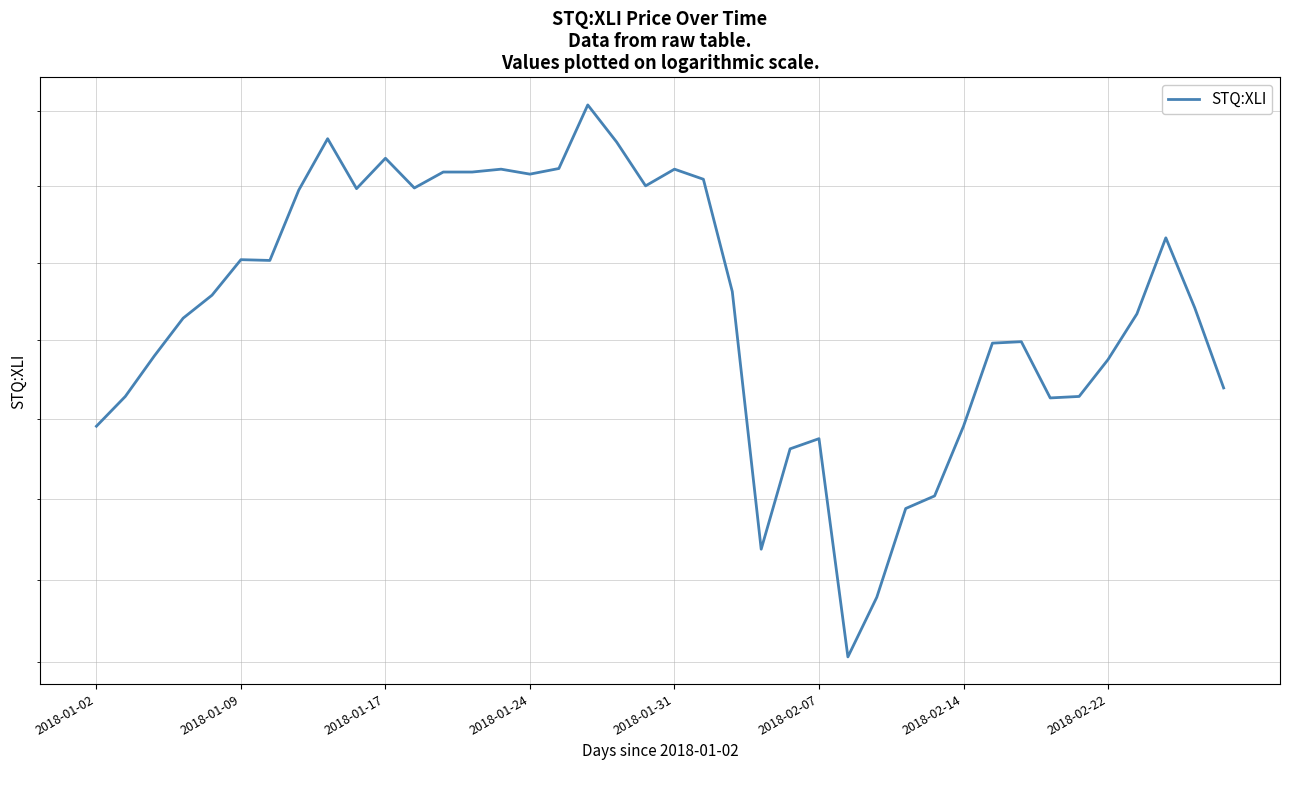

What is the greatest value displayed?

74.1